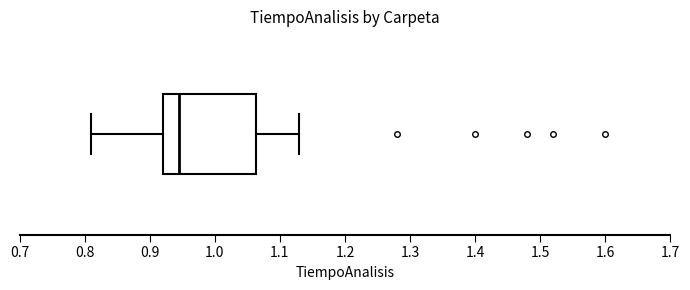

Transcribe this box plot: give where the median line is, the range the box spans, and where the two whiskers end, as read against the x-axis. The values are not printed on the chart, so give them approximately, as read against the axis.

median 0.95, box 0.92 to 1.06, whiskers 0.81 to 1.13